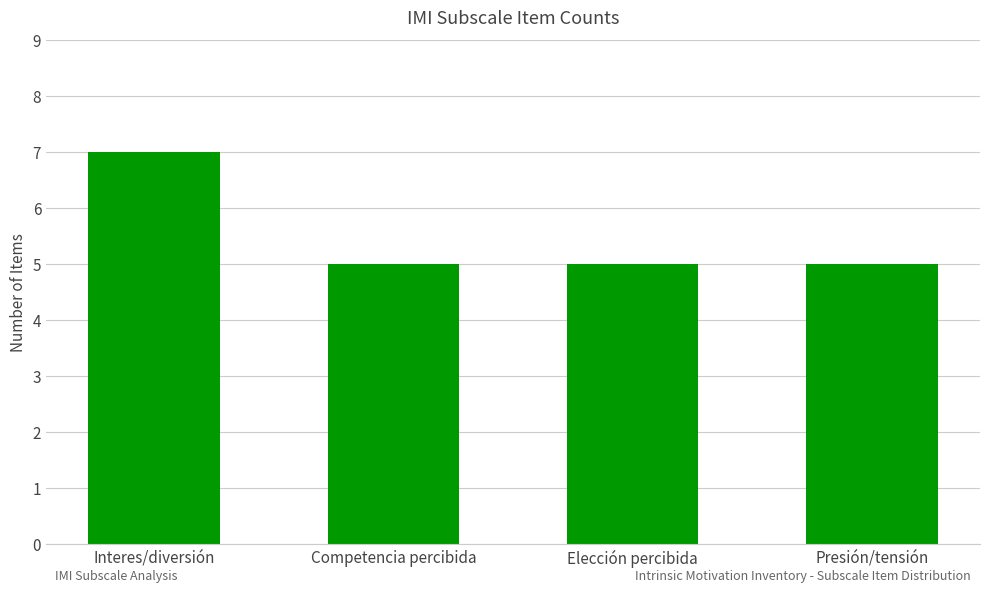

What is the minimum value shown in the chart?

5